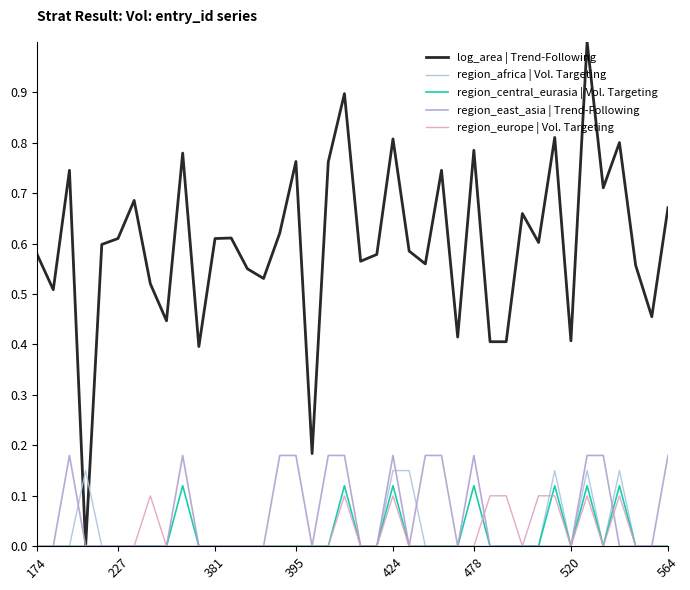

Which series has the largest range (max minus min)?

log_area | Trend-Following